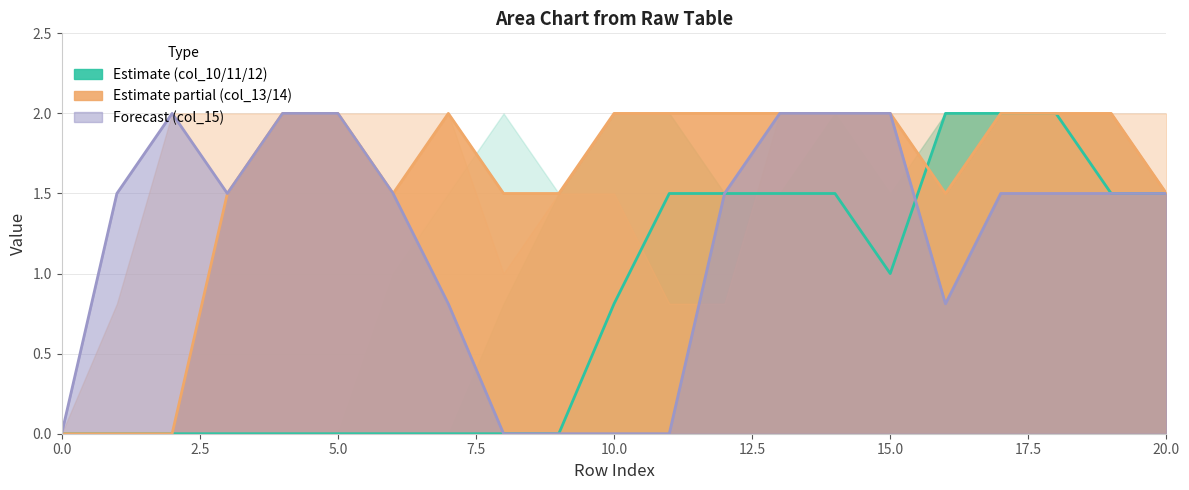

List the series in order of their overall mean, highest first.

col_13, col_15, col_10